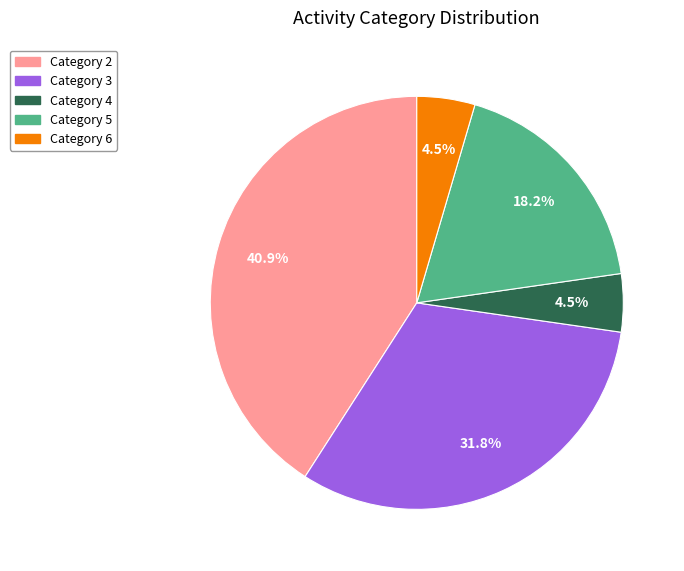

Is Category 2 the majority of the pie?

No